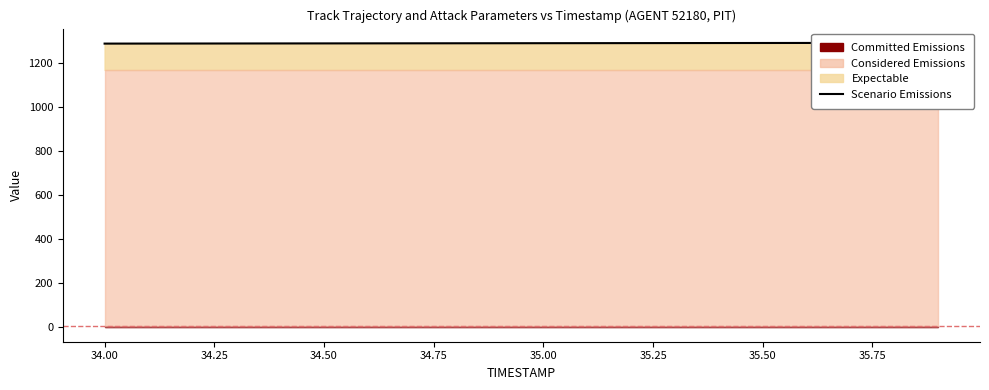

Is it true that the value at 19 is 2046.1?

False